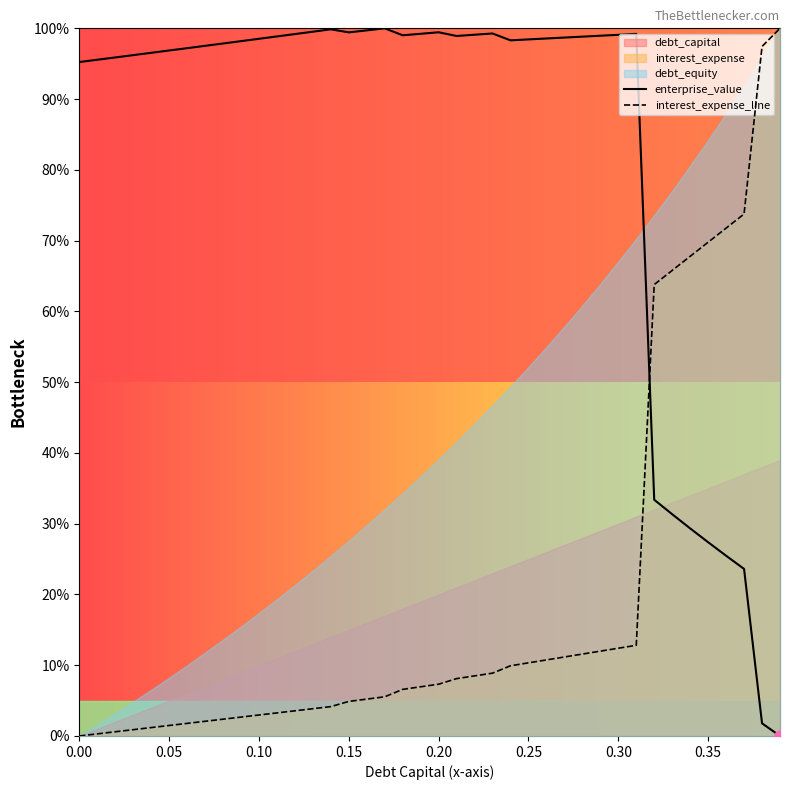

How many intersections are there between interest_expense_line and enterprise_value?

1